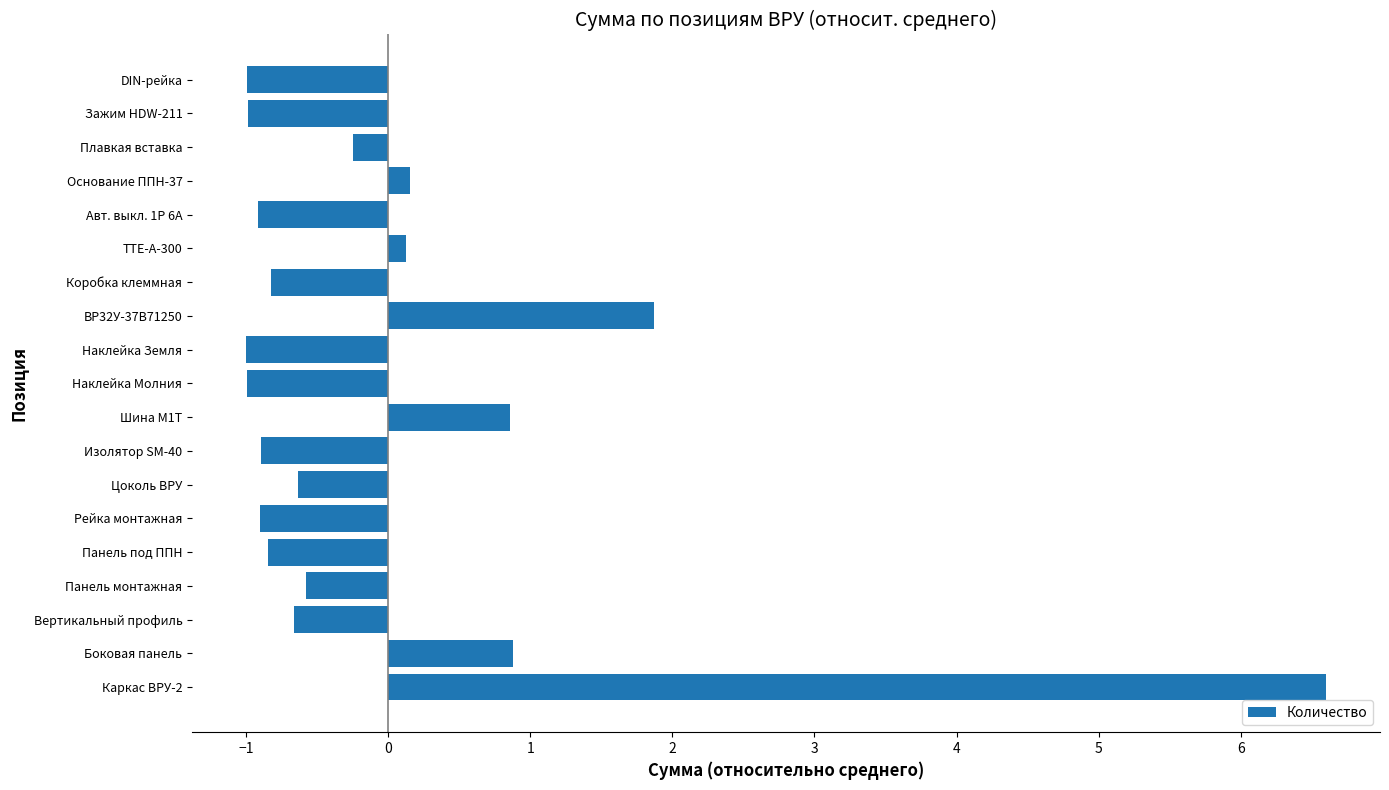

At which label is the value closest to 2?

ВР32У-37В71250